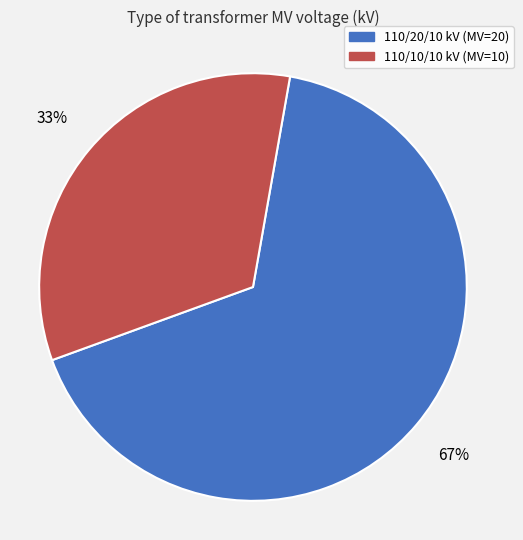

To the nearest percent, what is the average slice percentage?

50%